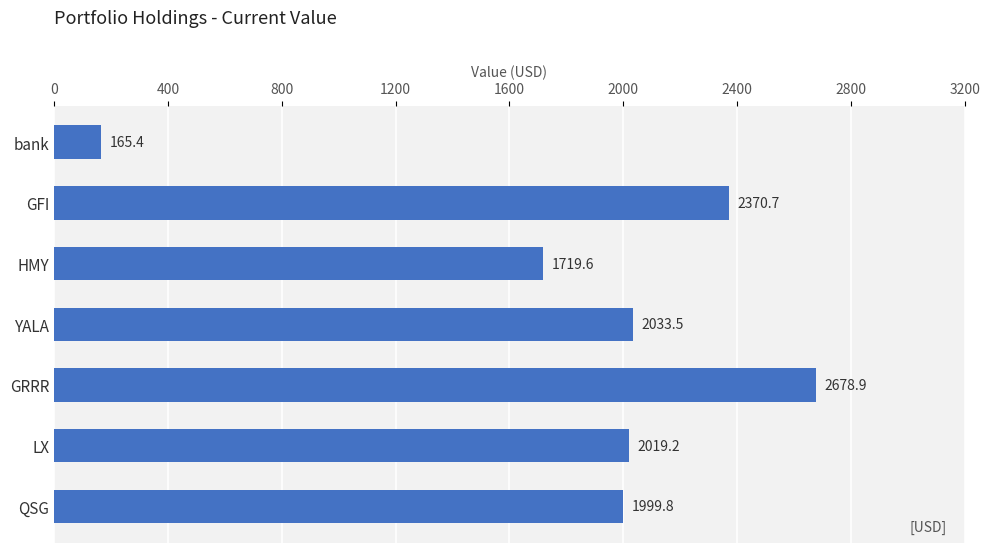

List the labels in order of value, largest first.

GRRR, GFI, YALA, LX, QSG, HMY, bank